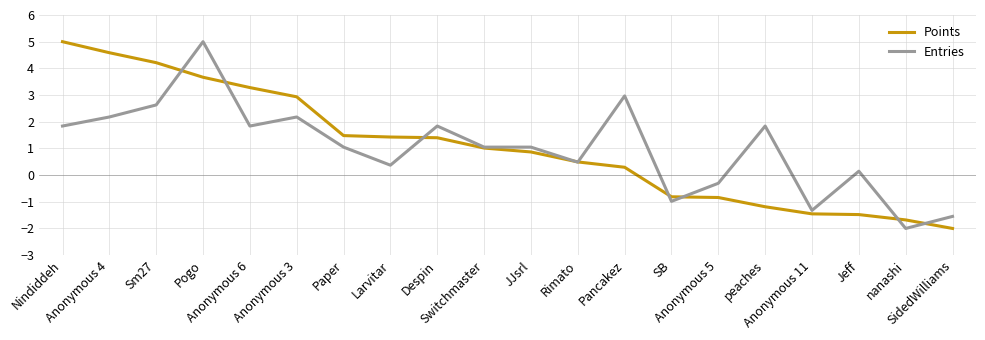

Does the chart display data point markers on the line(s)?

No